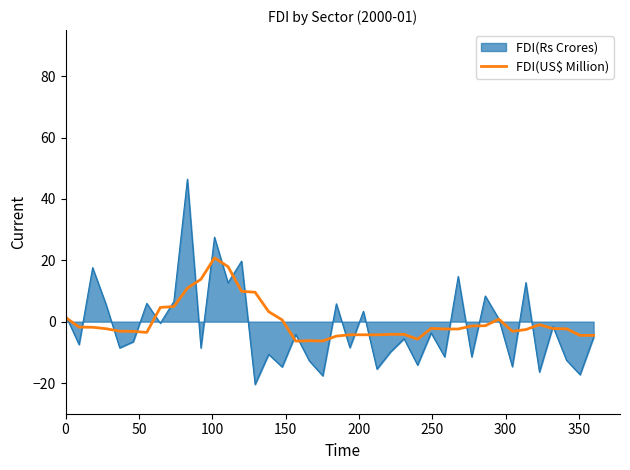

List the series in order of their peak value, lowest first.

FDI(US$ Million), FDI(Rs Crores)